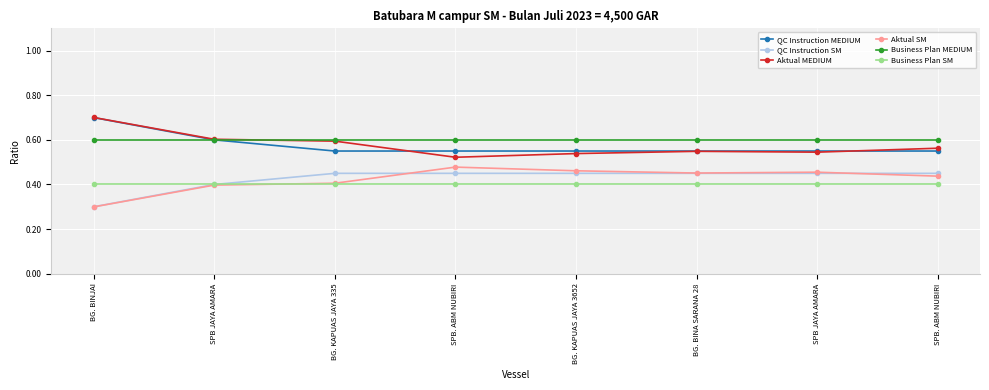

At which label does QC Instruction SM reach its minimum?

BG. BINJAI